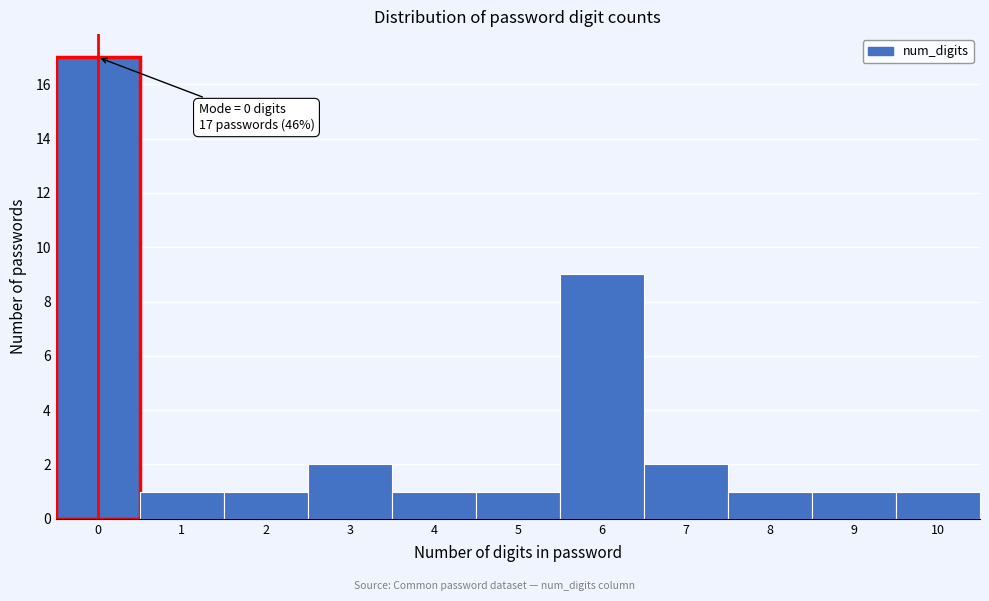

Reading left to right, list all the values displayed in this chart.

17	1	1	2	1	1	9	2	1	1	1